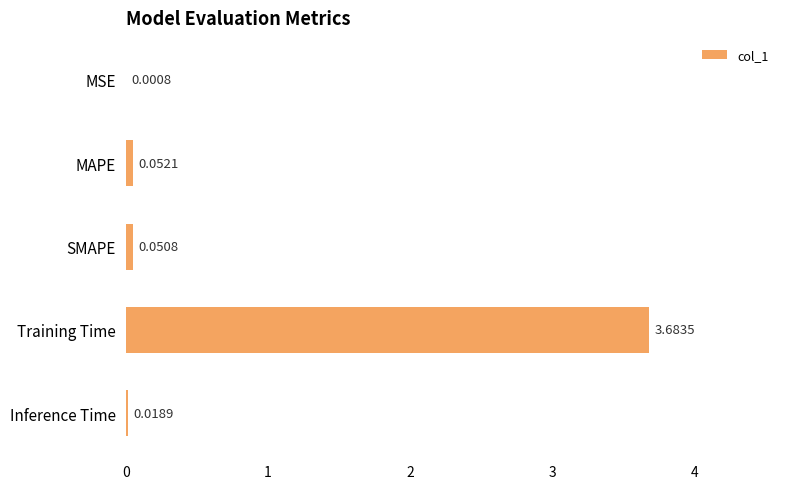

What is the sum of the values at MAPE and Training Time?

3.7